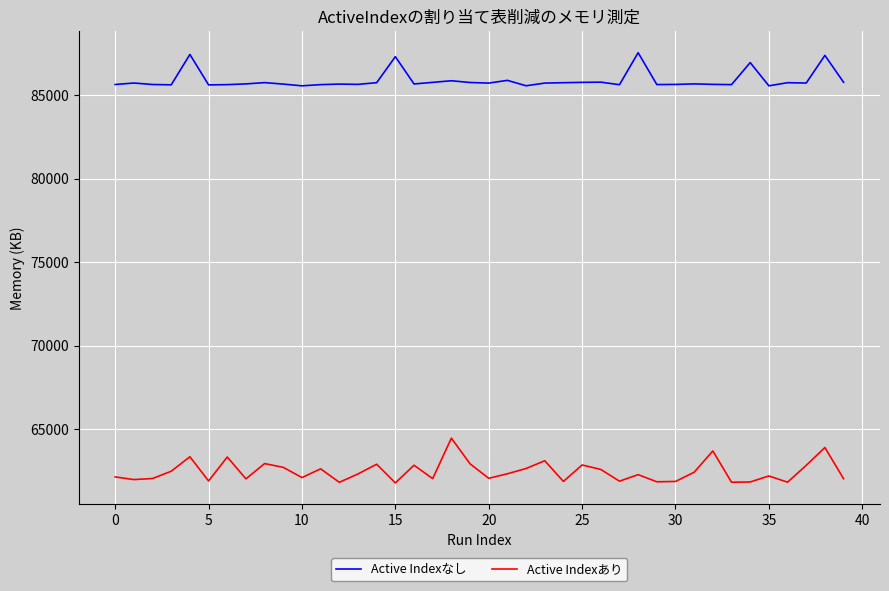

What is the difference between the maximum and minimum values in the Active Indexなし series?

1984